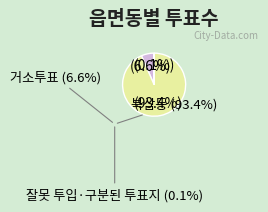

Does any single category account for the majority?

Yes